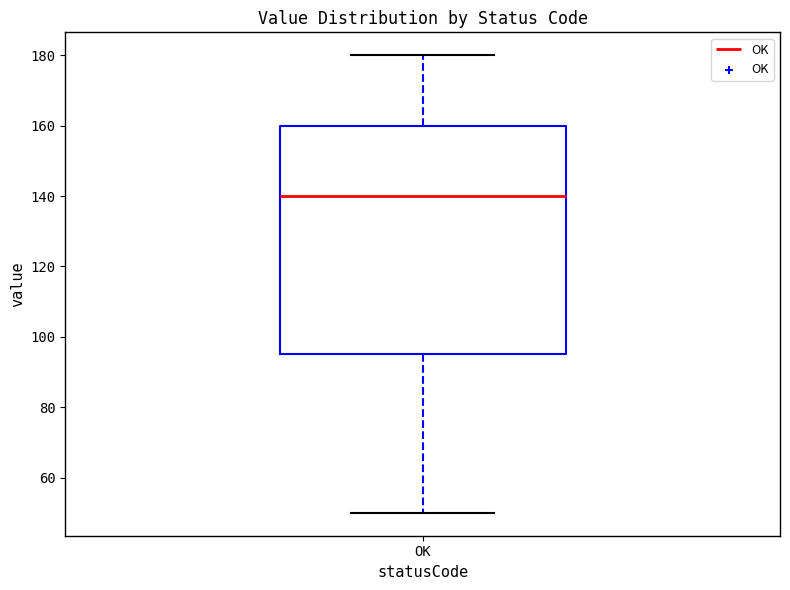

Transcribe this box plot: give where the median line is, the range the box spans, and where the two whiskers end, as read against the y-axis. The values are not printed on the chart, so give them approximately, as read against the axis.

median 140, box 96 to 160, whiskers 50 to 180